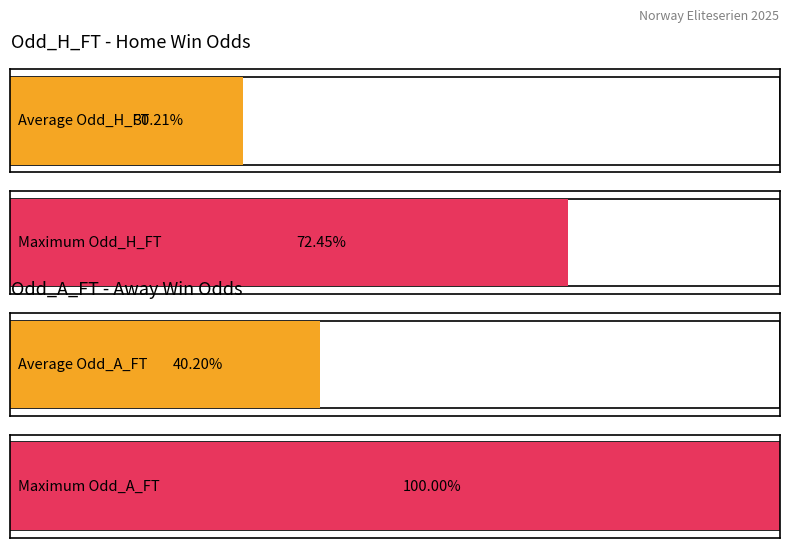

List the series in order of their overall mean, highest first.

Odd_A_FT, Odd_H_FT